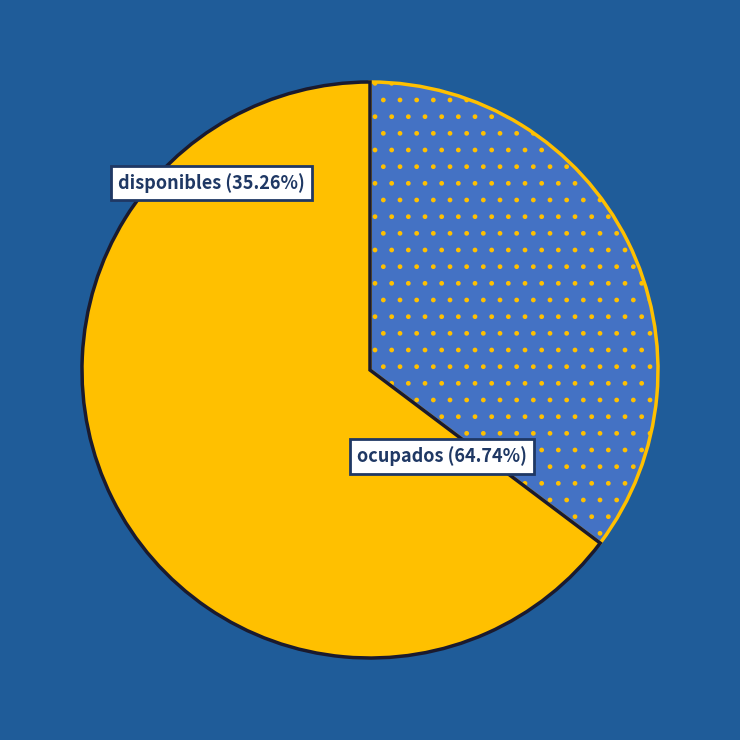

Combined, do ocupados and disponibles account for over 50%?

Yes